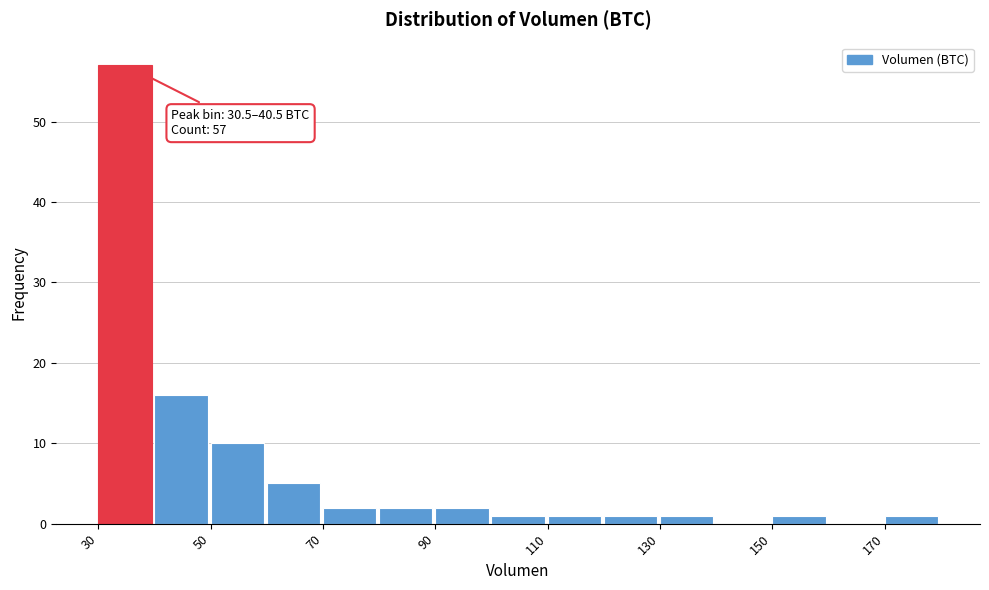

Which range on the x-axis has the tallest bar?

30 to 40